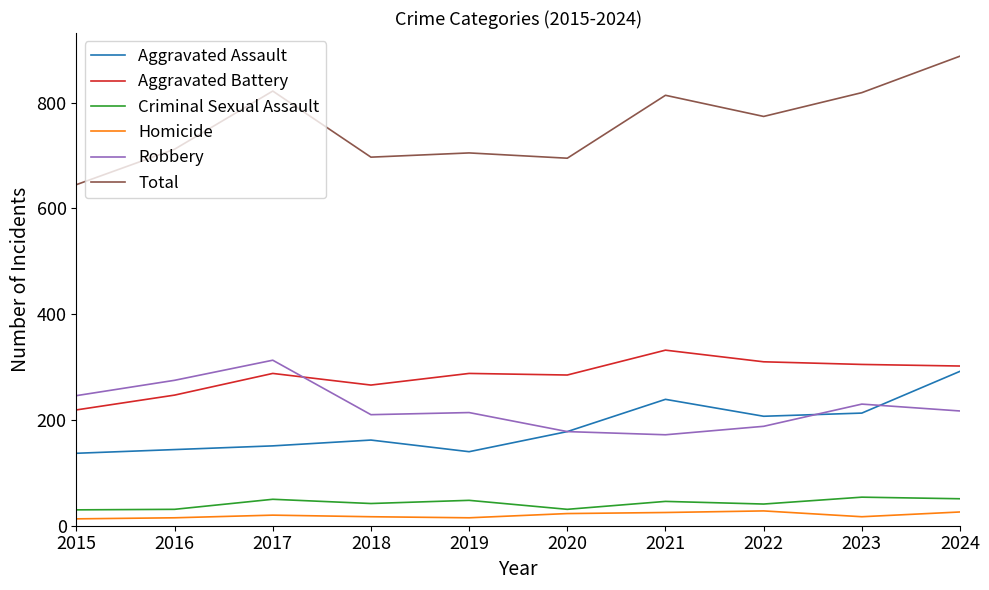

What is the smallest value displayed?

13